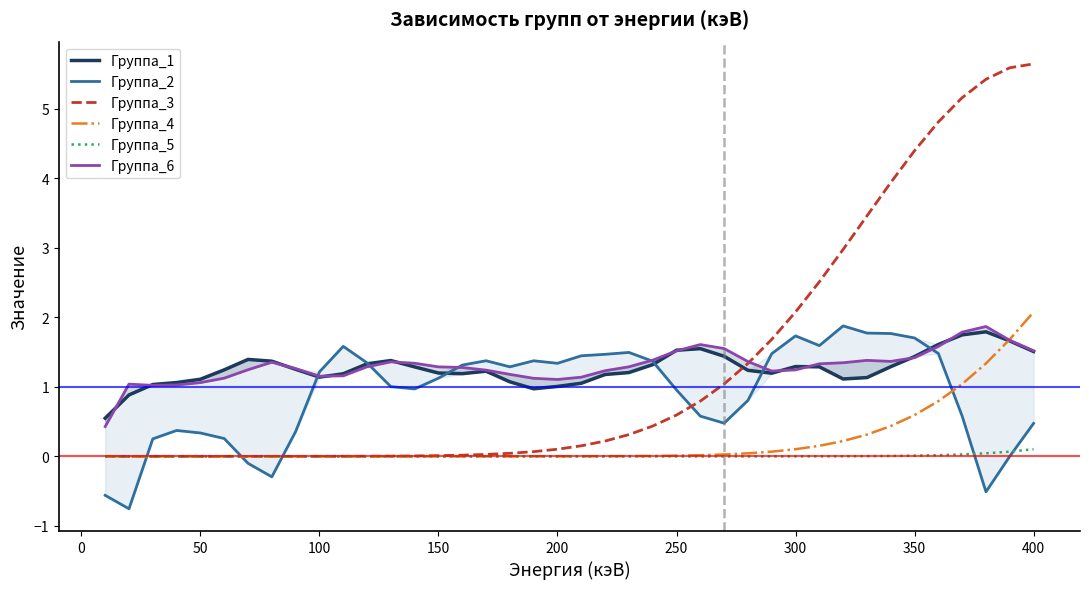

Is it true that Группа_1 equals 0.9 at 0?

True